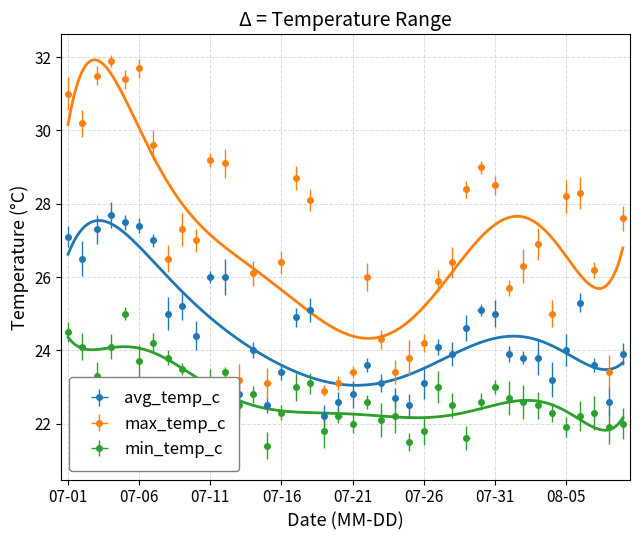

True or false: max_temp_c and min_temp_c cross at least once.

False